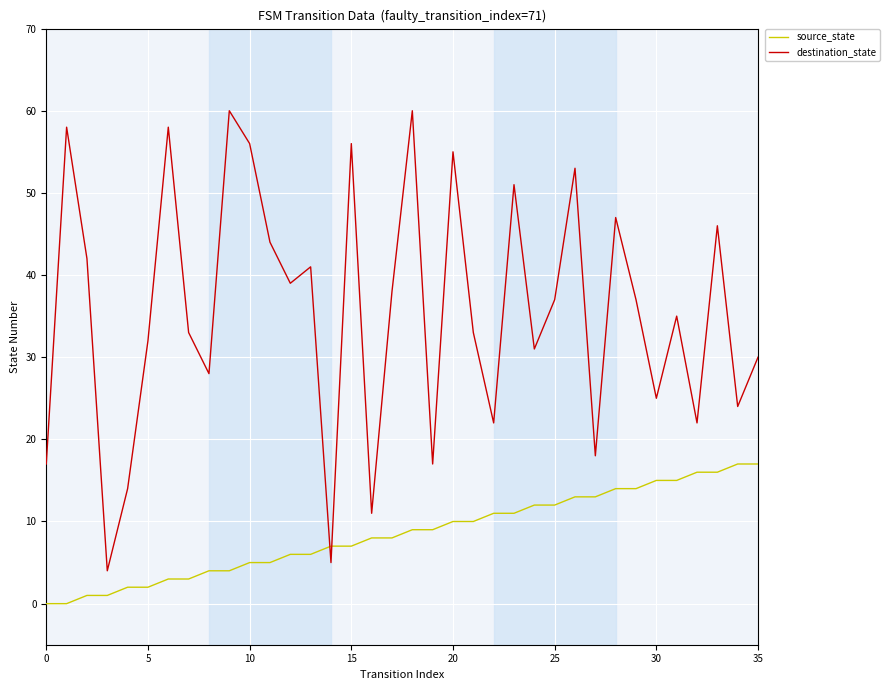

True or false: destination_state and source_state cross at least once.

True